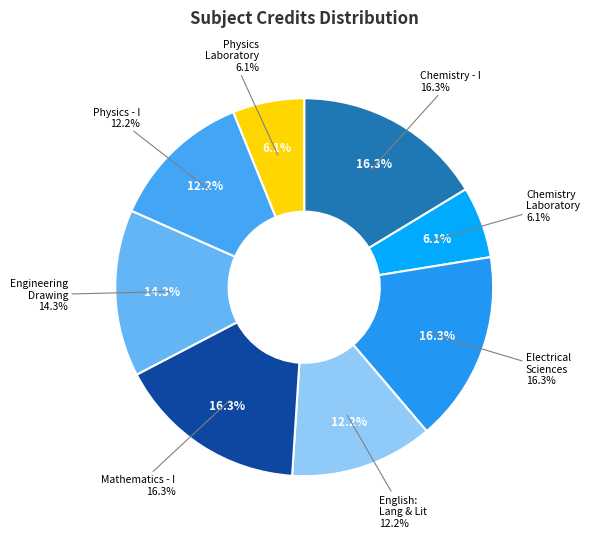

Count the number of slices in the pie.

8